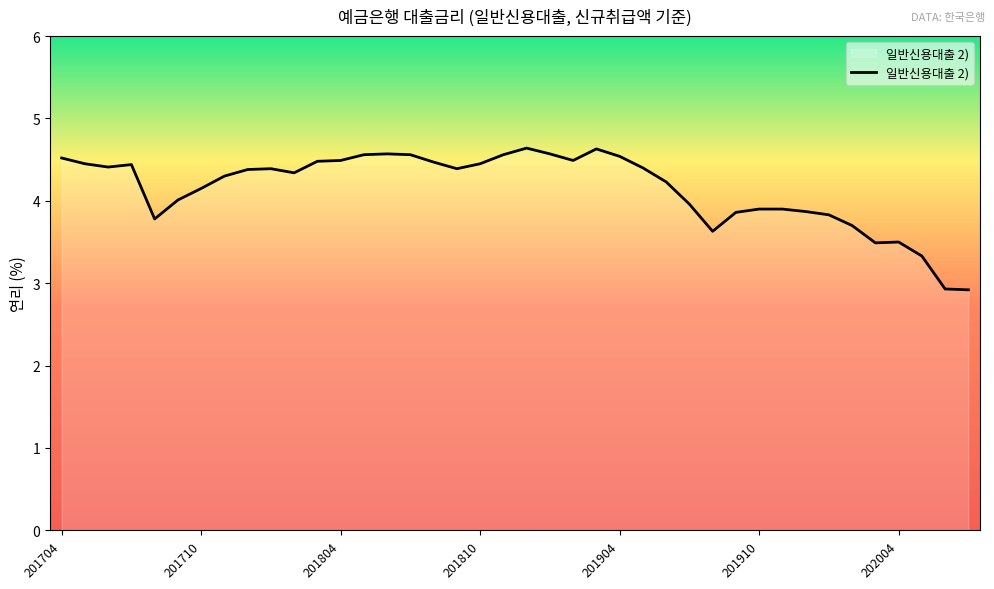

Does the chart display data point markers on the line(s)?

No